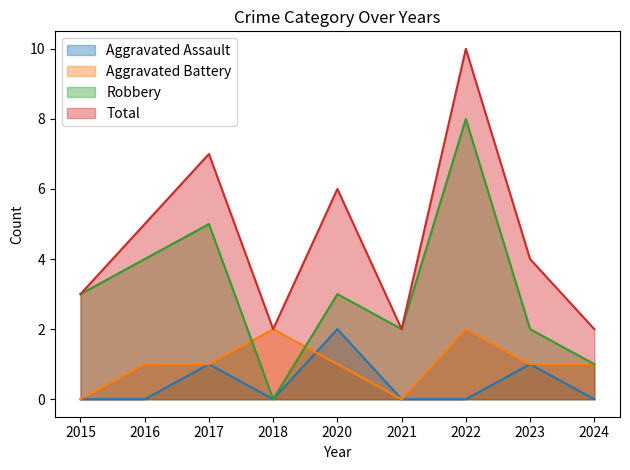

At 2023, list the series in order from smallest to largest.

Aggravated Assault, Aggravated Battery, Robbery, Total